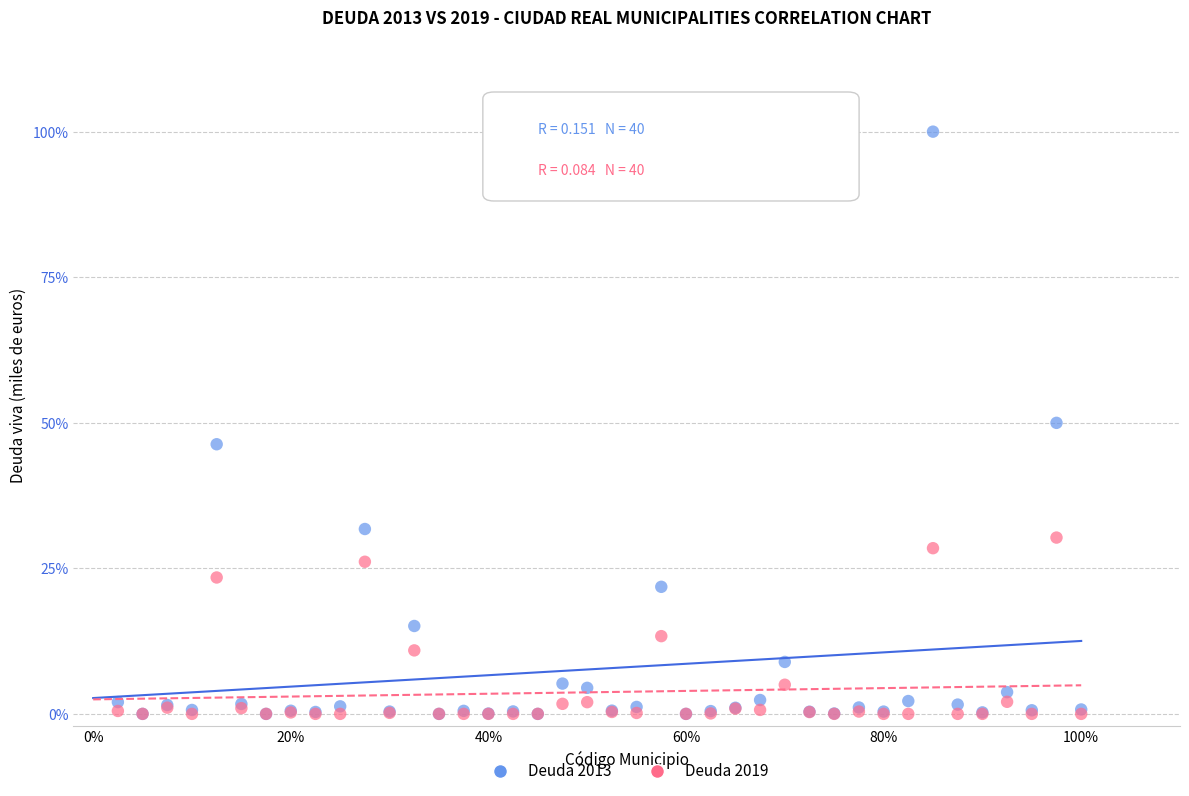

Which series reaches the maximum Y coordinate?

Deuda 2013